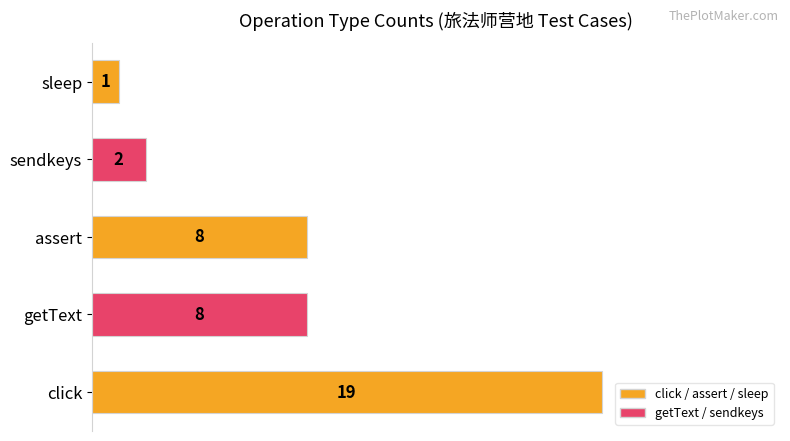

What is the sum of all values?

38